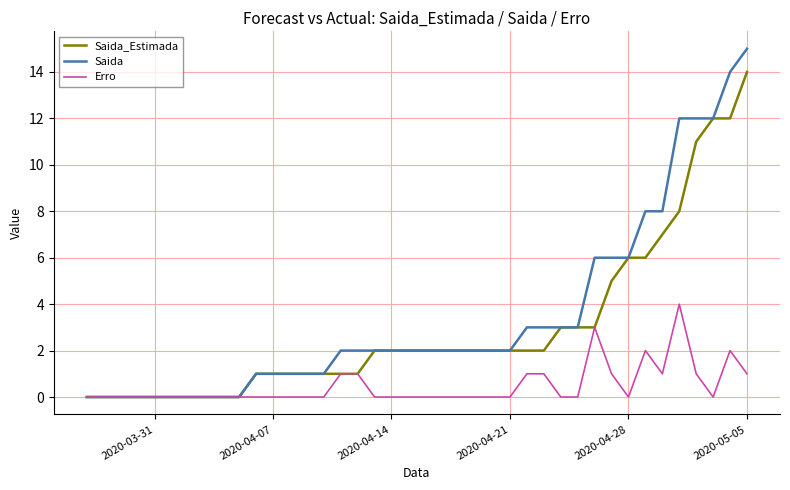

How many Erro values are between 0 and 1?

36